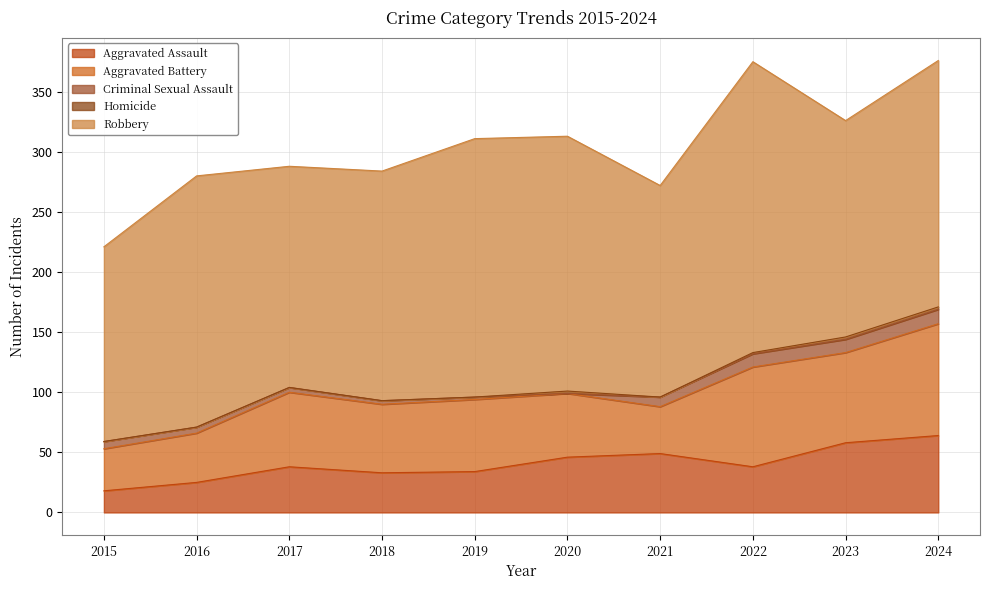

What is the average value of the Robbery series?

198